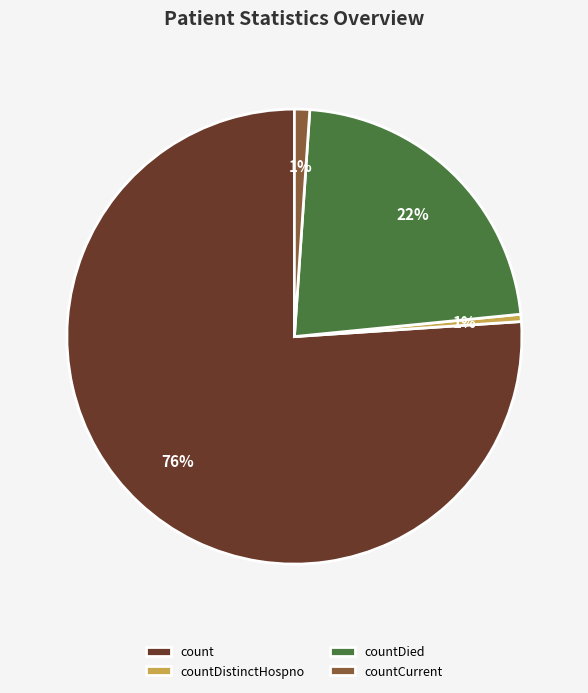

Count the number of slices in the pie.

4